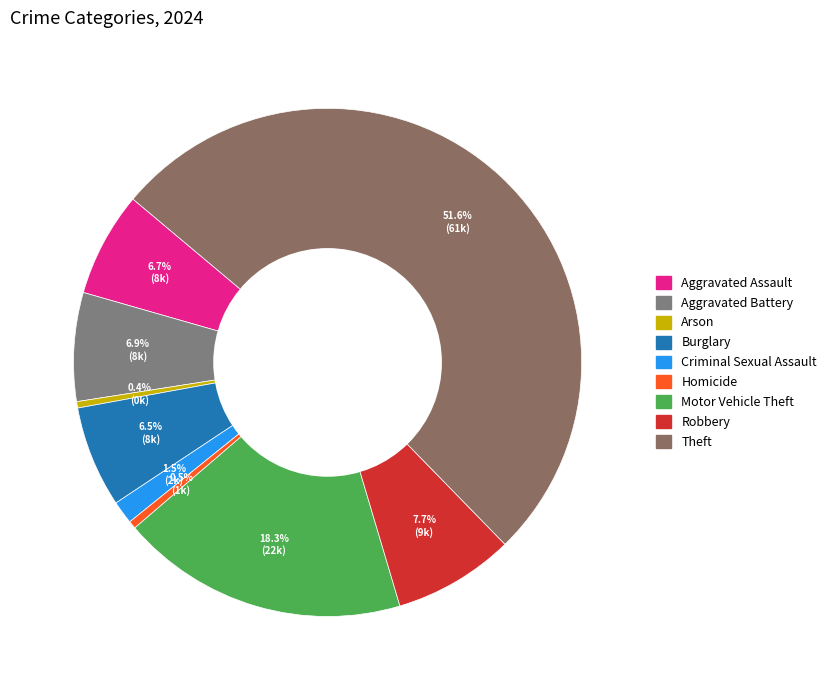

To the nearest percent, what is the average slice percentage?

11%